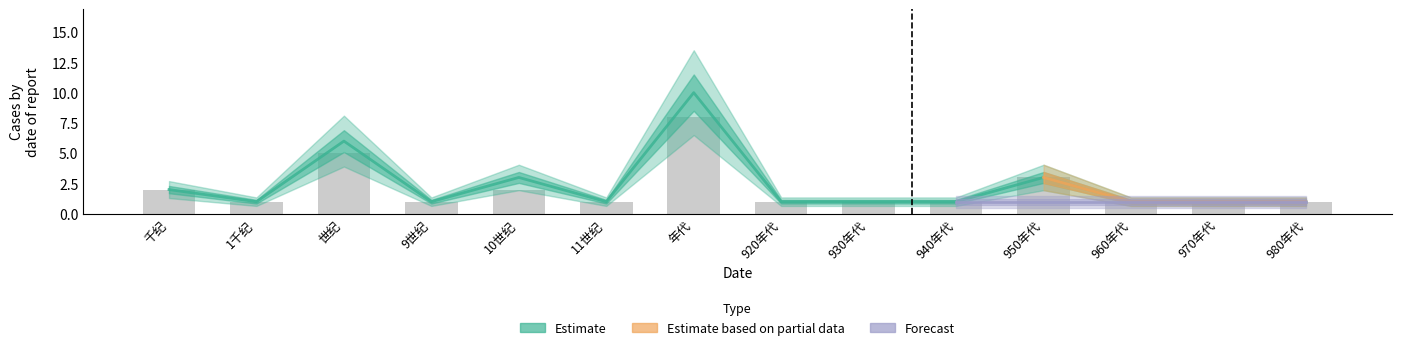

Which series changed the most between 10世纪 and 970年代?

Estimate